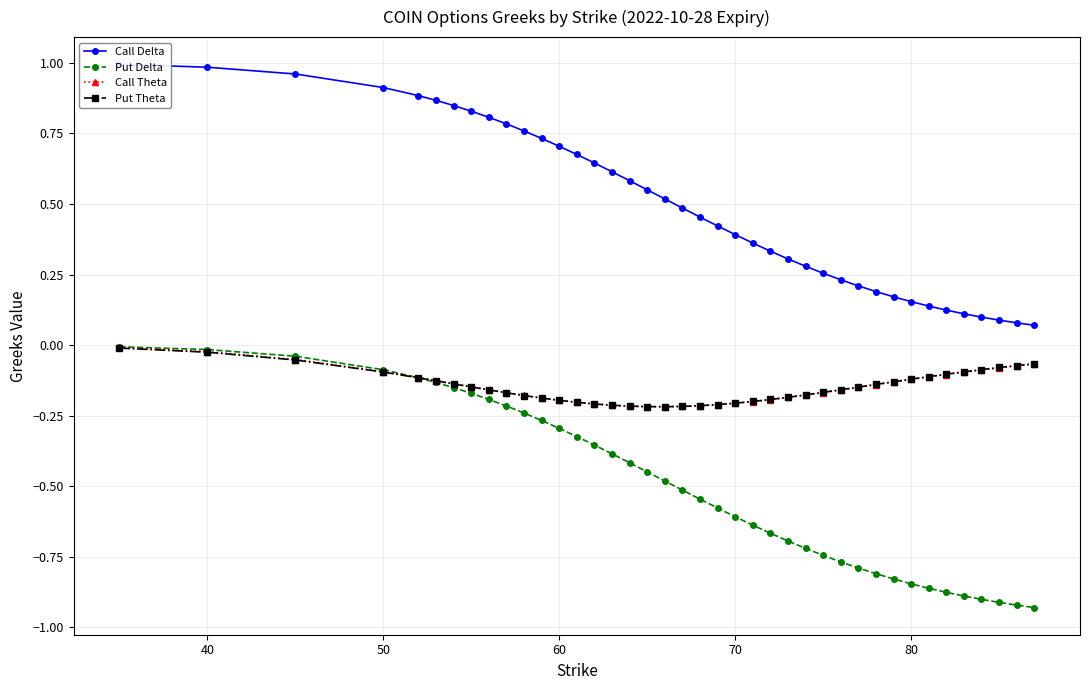

Does the chart display data point markers on the line(s)?

Yes